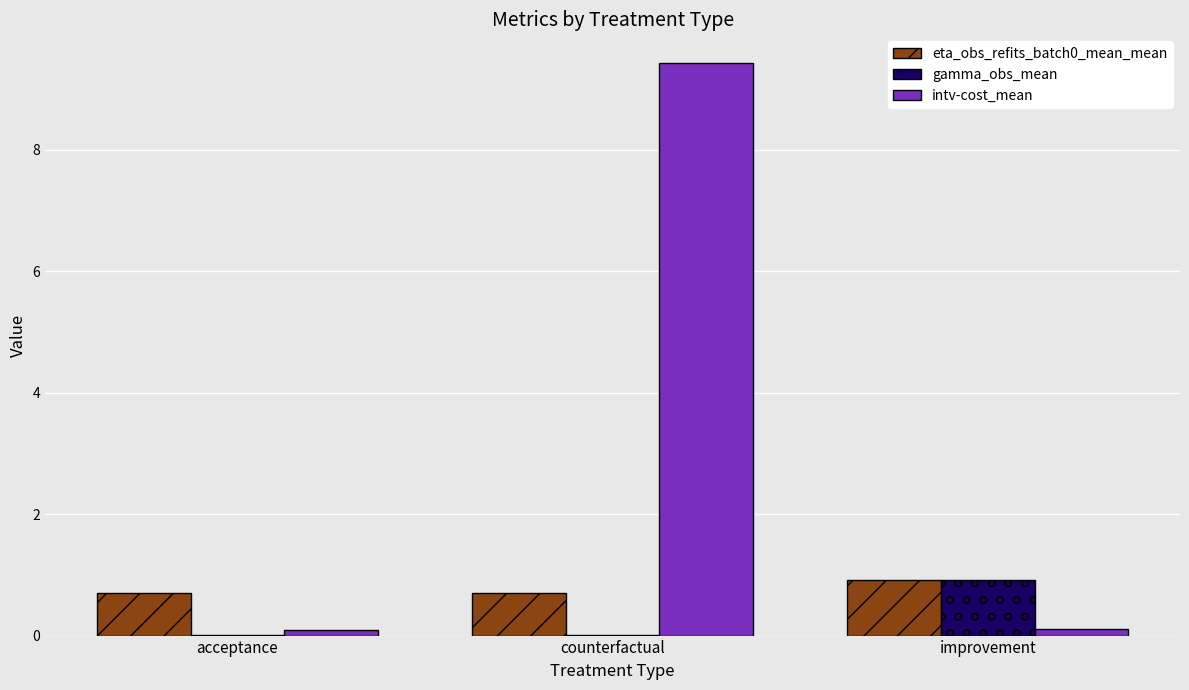

Which series changed the most between acceptance and counterfactual?

intv-cost_mean